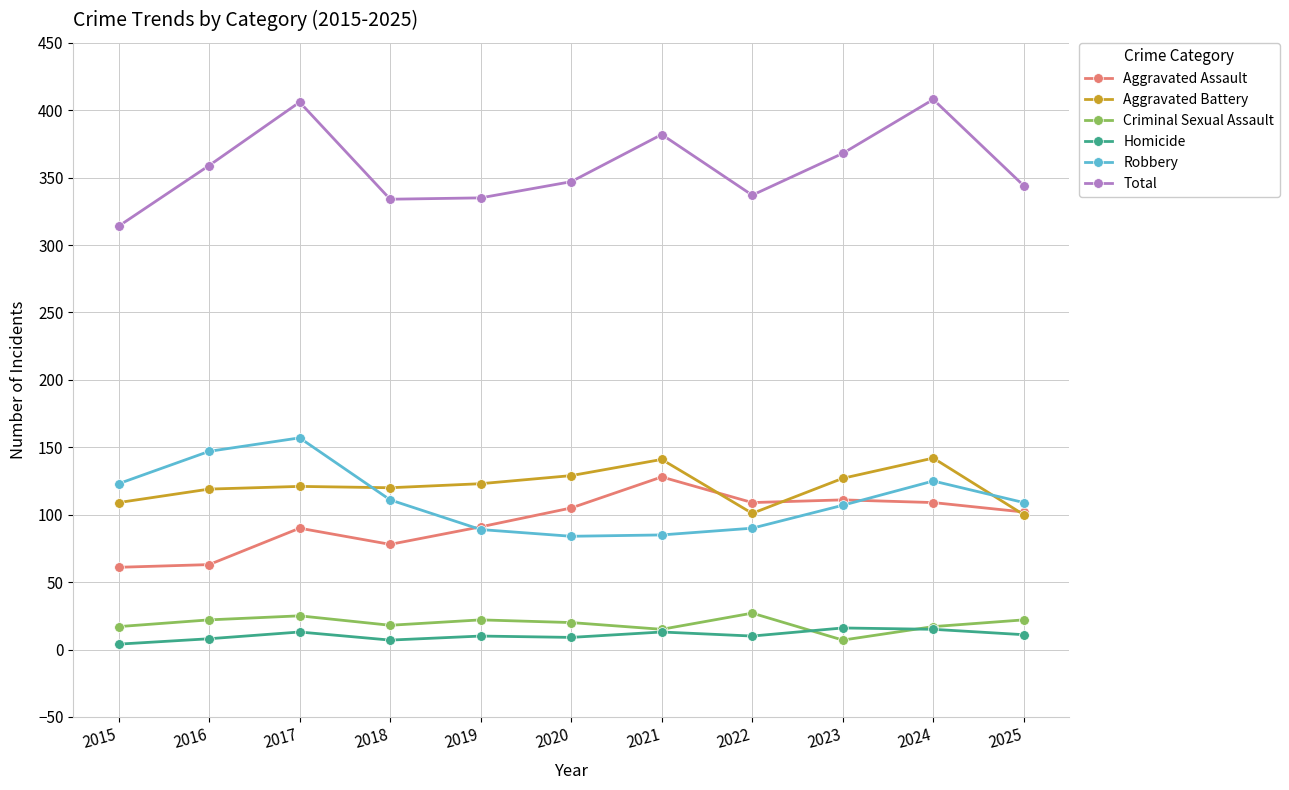

What is the maximum value shown in the chart?

408